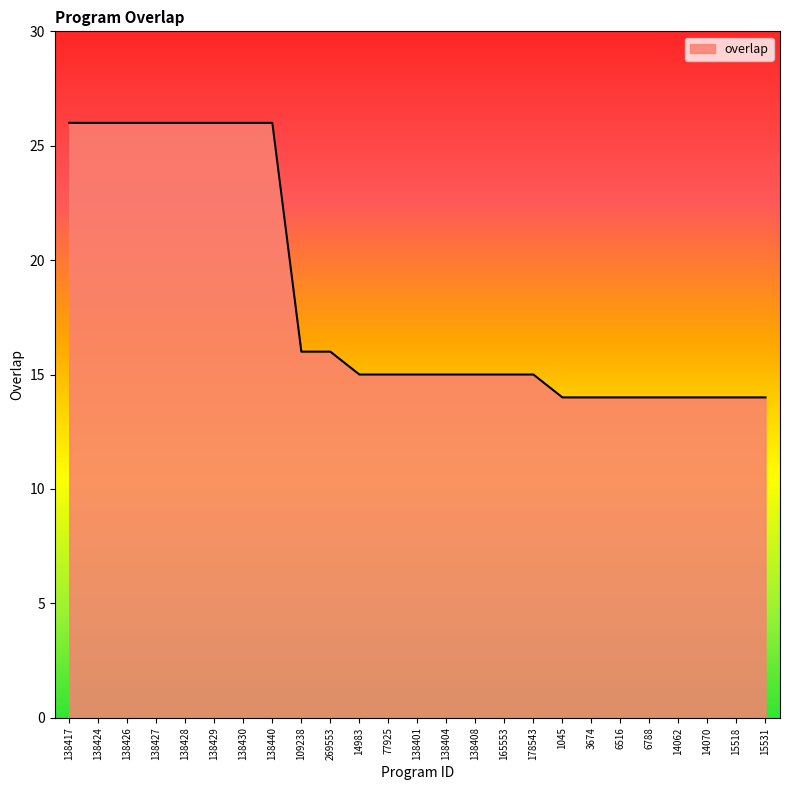

What position from the right is 138426?

23